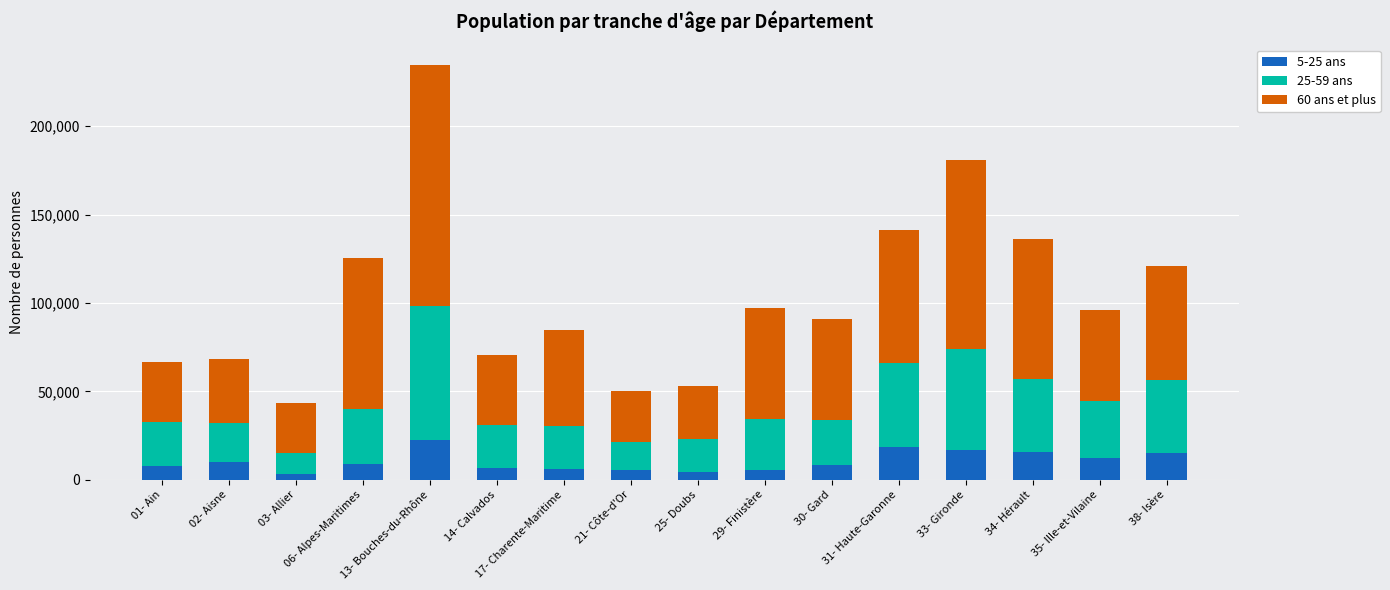

Are the bars horizontal?

No